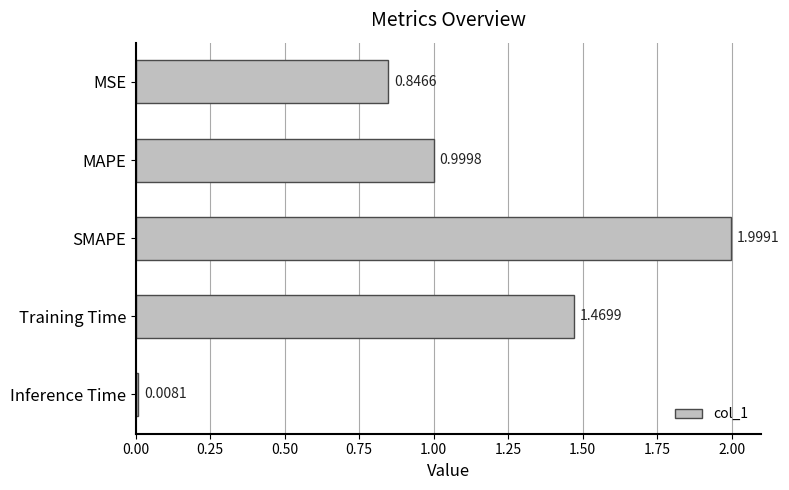

How many categories are shown in the chart?

5